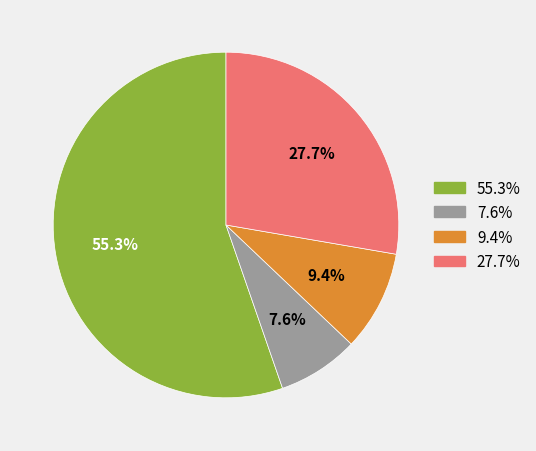

To the nearest percent, what is the difference between the largest and smallest slice percentages?

48%